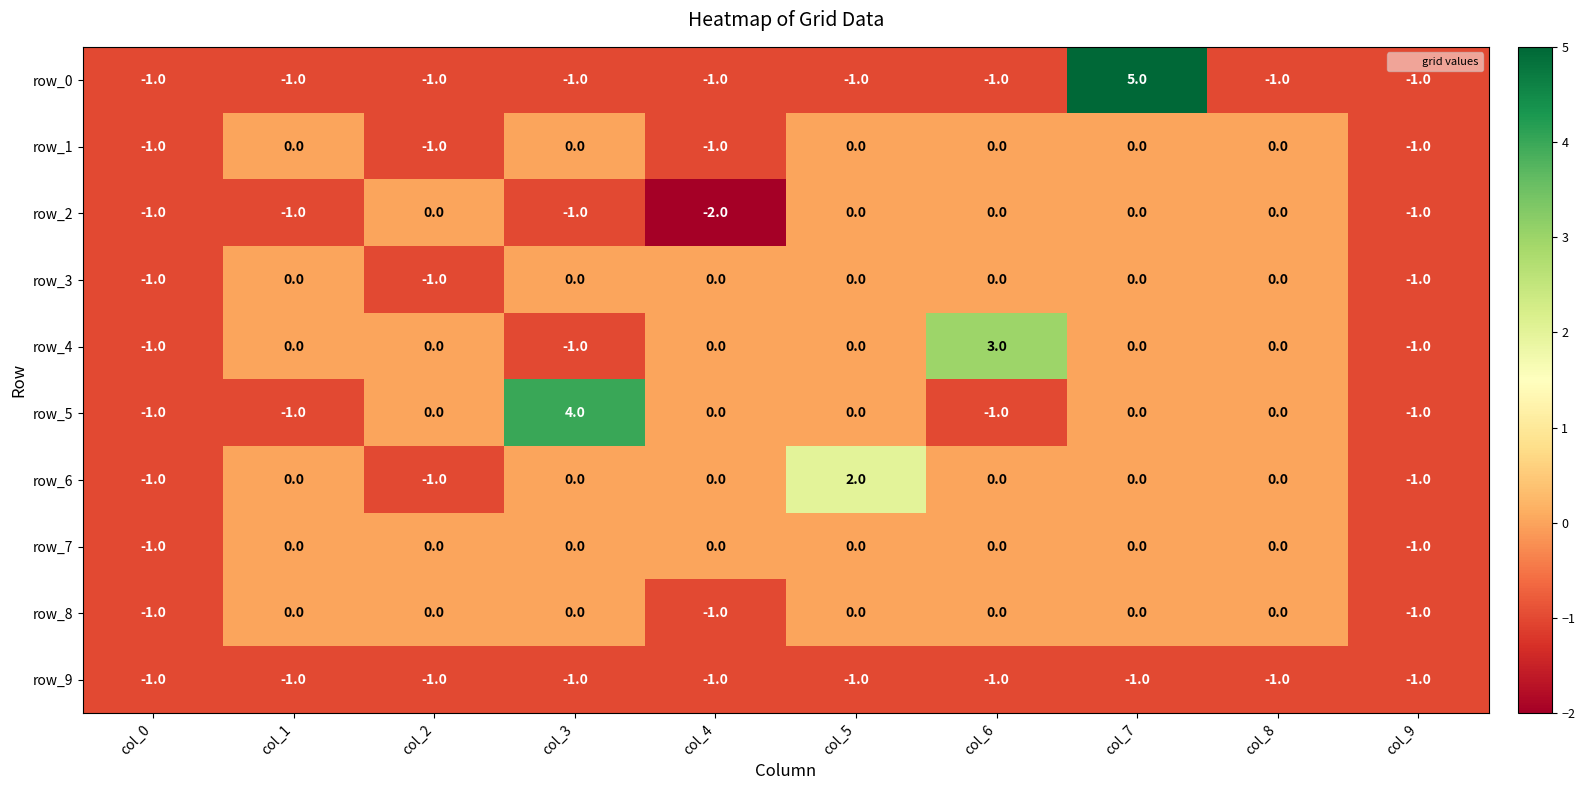

Reading left to right, what are all the values shown in this chart?

row_0: col_0=-1	col_1=-1	col_2=-1	col_3=-1	col_4=-1	col_5=-1	col_6=-1	col_7=5	col_8=-1	col_9=-1
row_1: col_0=-1	col_1=0	col_2=-1	col_3=0	col_4=-1	col_5=0	col_6=0	col_7=0	col_8=0	col_9=-1
row_2: col_0=-1	col_1=-1	col_2=0	col_3=-1	col_4=-2	col_5=0	col_6=0	col_7=0	col_8=0	col_9=-1
row_3: col_0=-1	col_1=0	col_2=-1	col_3=0	col_4=0	col_5=0	col_6=0	col_7=0	col_8=0	col_9=-1
row_4: col_0=-1	col_1=0	col_2=0	col_3=-1	col_4=0	col_5=0	col_6=3	col_7=0	col_8=0	col_9=-1
row_5: col_0=-1	col_1=-1	col_2=0	col_3=4	col_4=0	col_5=0	col_6=-1	col_7=0	col_8=0	col_9=-1
row_6: col_0=-1	col_1=0	col_2=-1	col_3=0	col_4=0	col_5=2	col_6=0	col_7=0	col_8=0	col_9=-1
row_7: col_0=-1	col_1=0	col_2=0	col_3=0	col_4=0	col_5=0	col_6=0	col_7=0	col_8=0	col_9=-1
row_8: col_0=-1	col_1=0	col_2=0	col_3=0	col_4=-1	col_5=0	col_6=0	col_7=0	col_8=0	col_9=-1
row_9: col_0=-1	col_1=-1	col_2=-1	col_3=-1	col_4=-1	col_5=-1	col_6=-1	col_7=-1	col_8=-1	col_9=-1